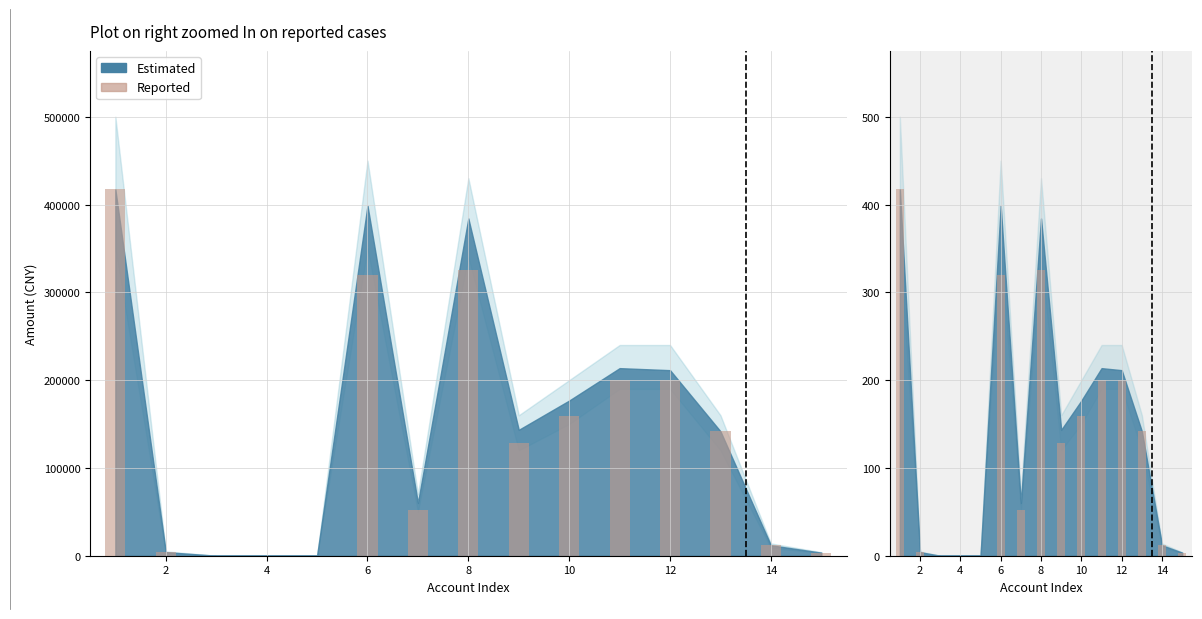

The value at 4 is 0.0. True or false?

True